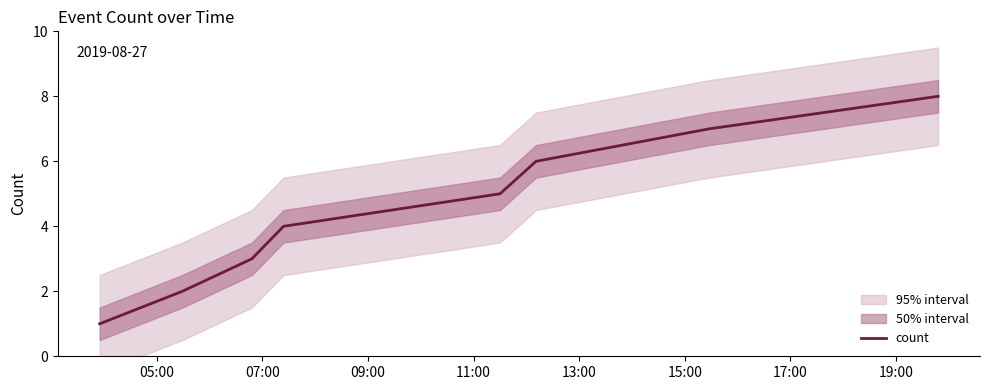

The value at 13:00 is 7. True or false?

False